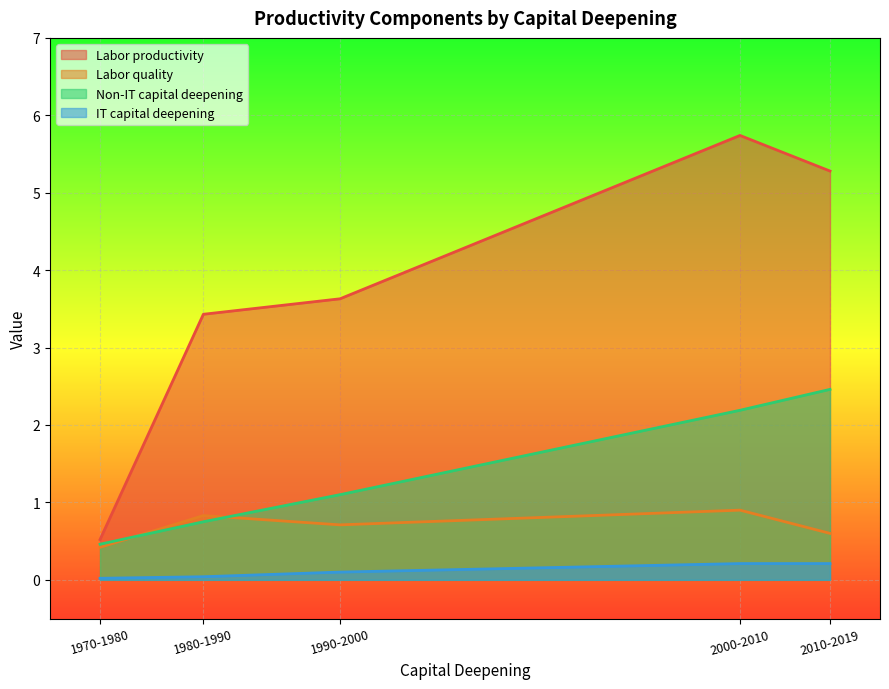

What is the value of the Labor productivity point at the 5th from the left?

5.3